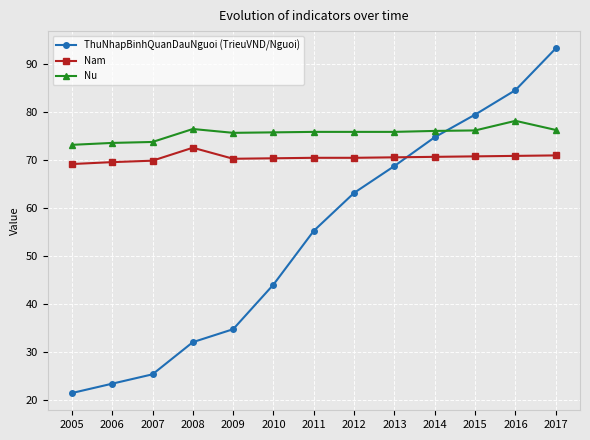

What is the difference between the highest and lowest values at 2009?

40.9